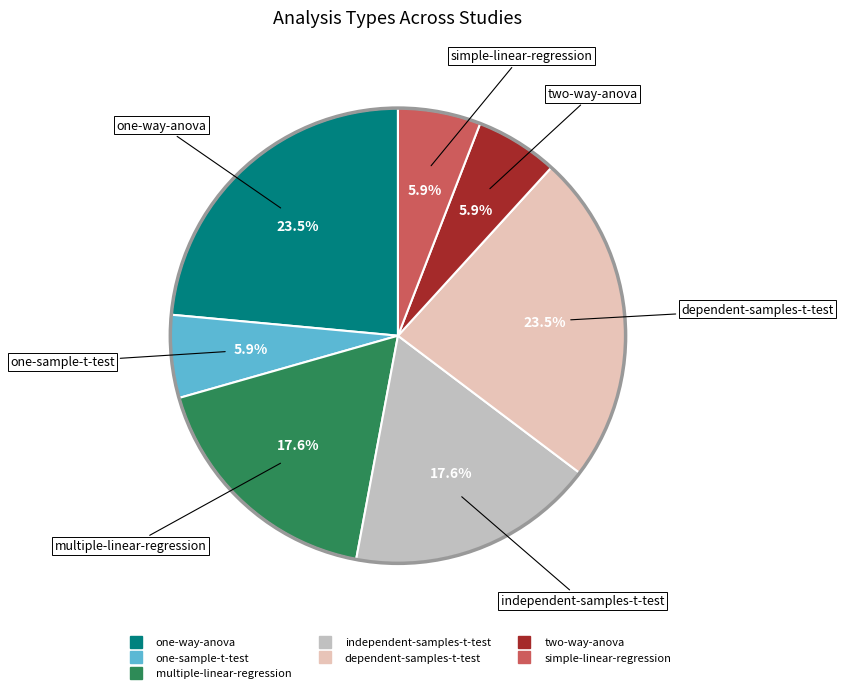

Approximately how many times larger is the value at dependent-samples-t-test compared to multiple-linear-regression?

1.3